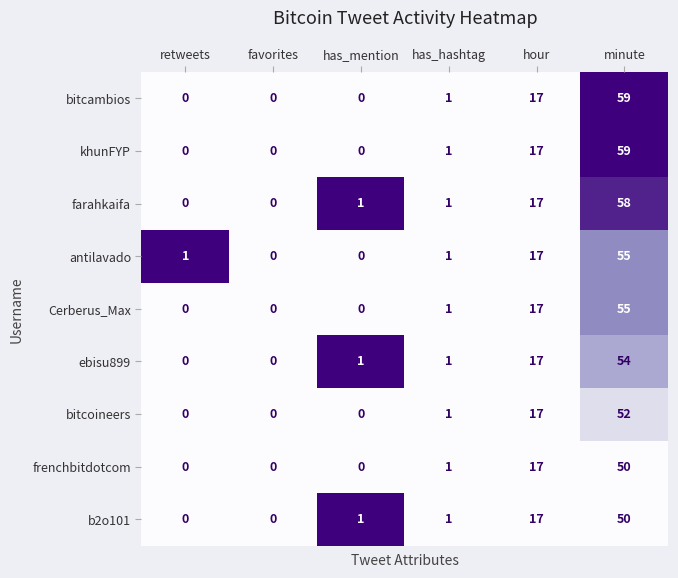

What is the difference between the Cerberus_Max values at minute and favorites?

55